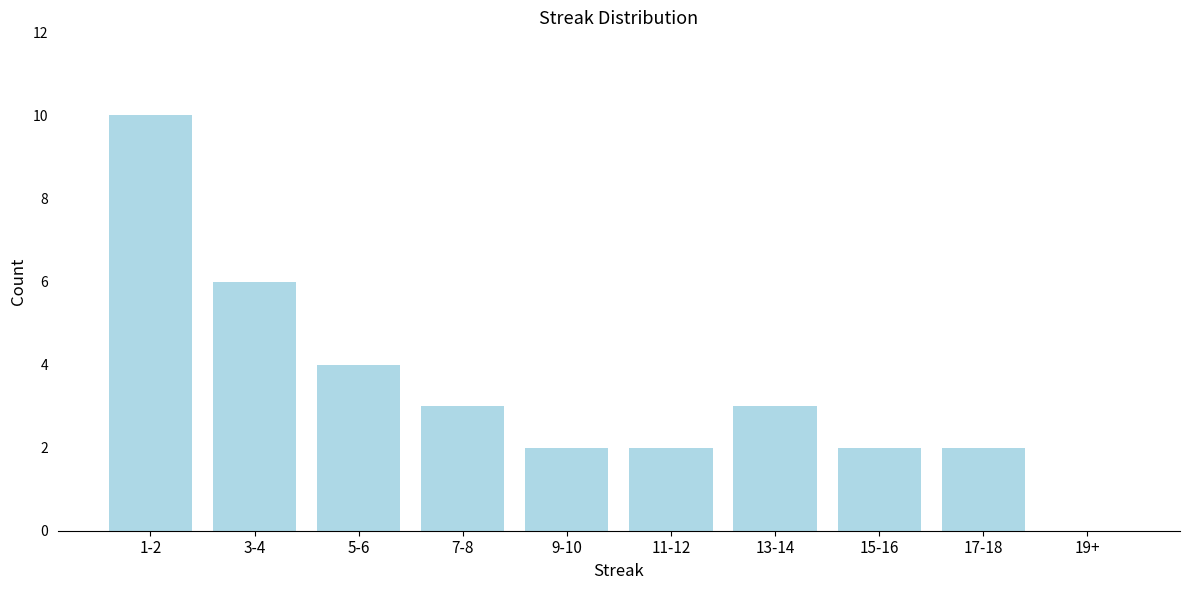

Reading left to right, what are all the values shown in this chart?

1-2=10	3-4=6	5-6=4	7-8=3	9-10=2	11-12=2	13-14=3	15-16=2	17-18=2	19+=0